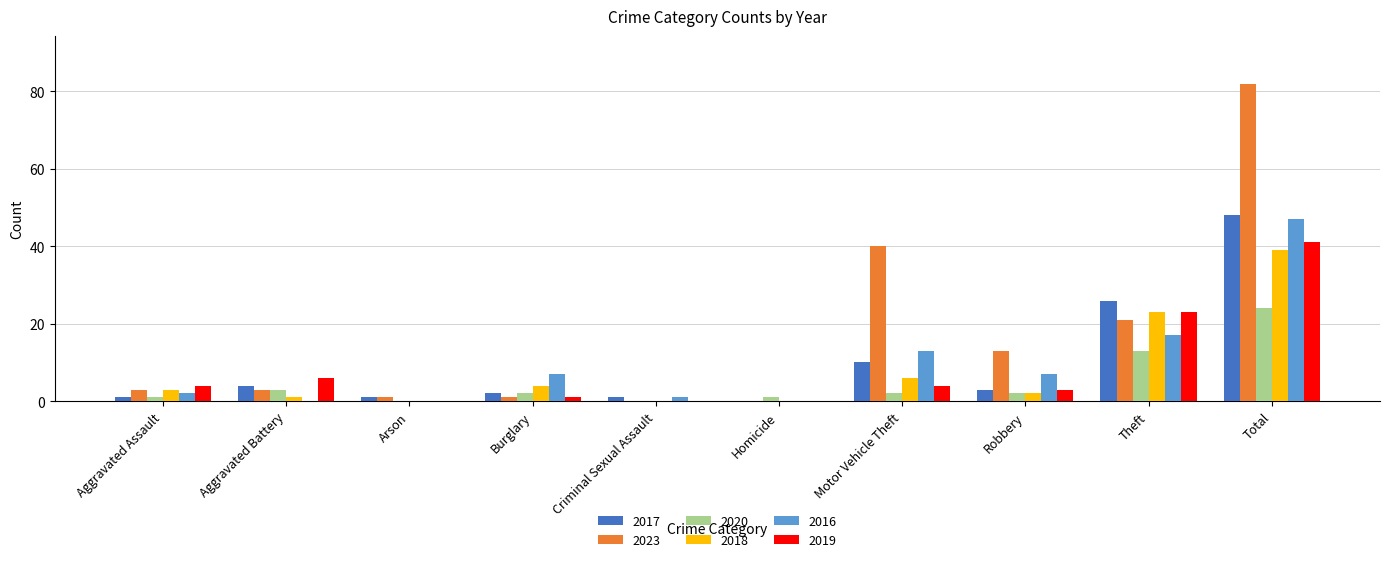

What is the approximate value of 2016 at Aggravated Assault?

2